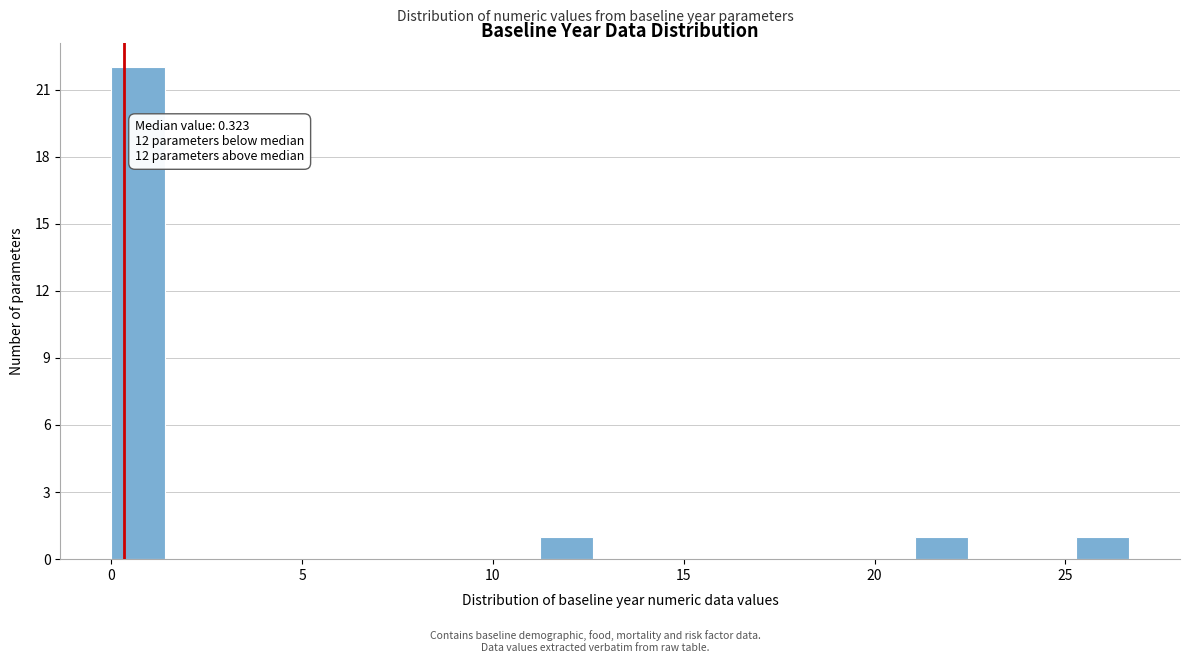

Around what value on the x-axis is the tallest bar? Give the approximate position of its centre, as read against the axis.

0.5